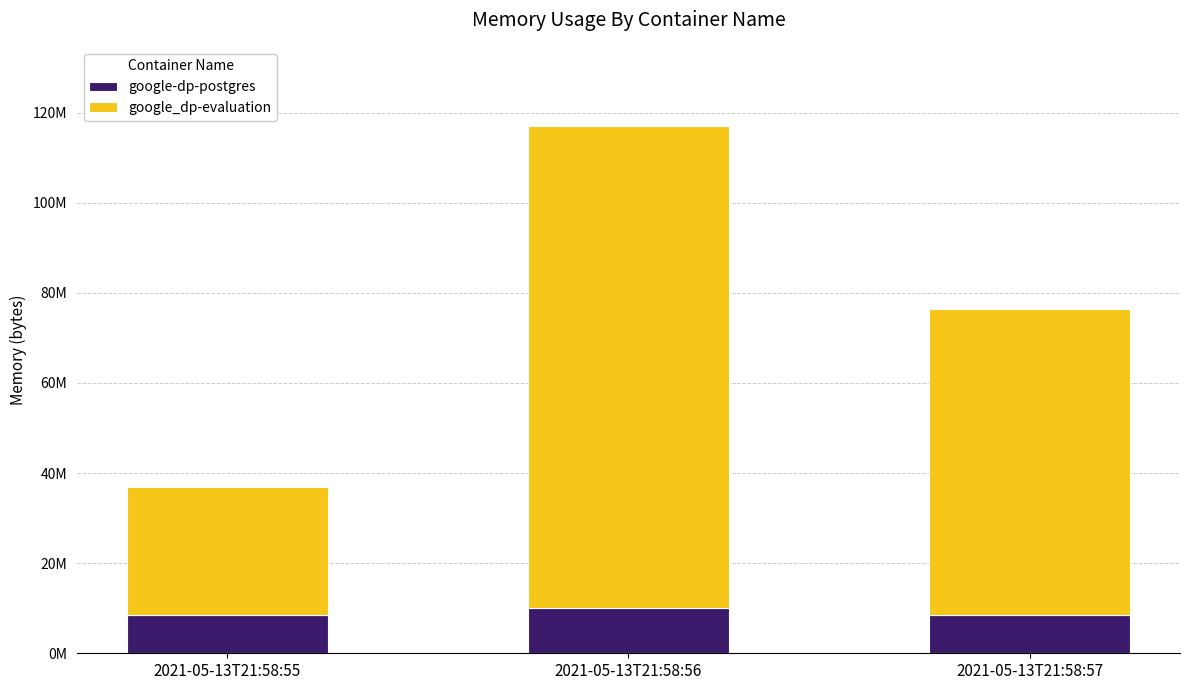

Are the bars horizontal?

No